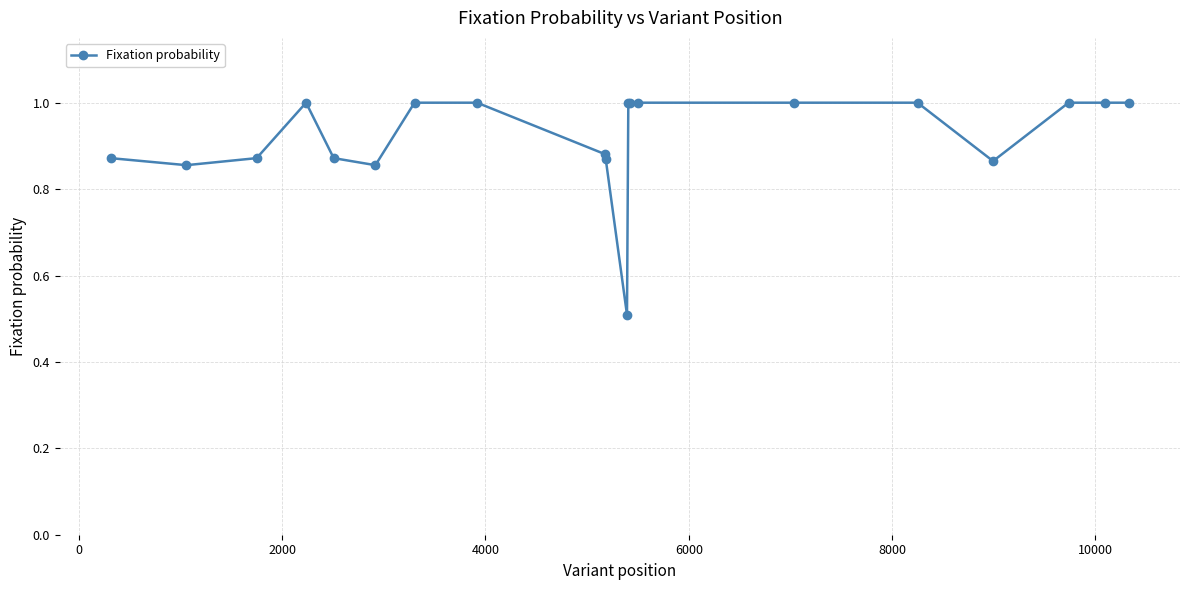

What is the greatest value displayed?

1.0